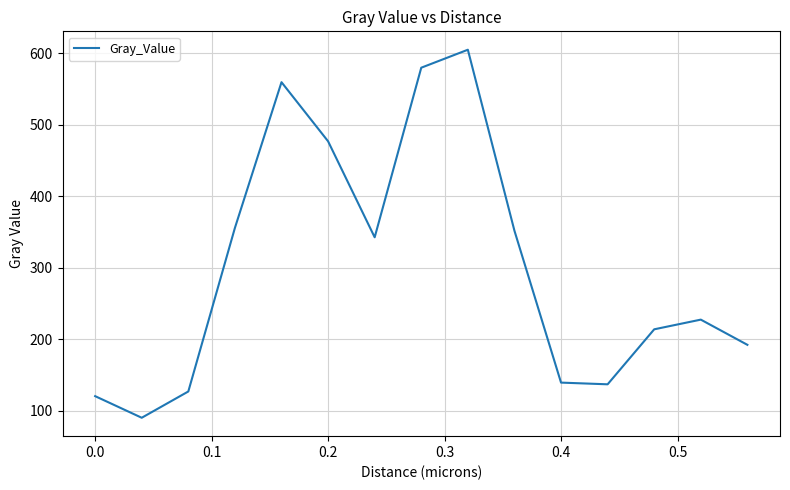

What is the maximum value shown in the chart?

604.8